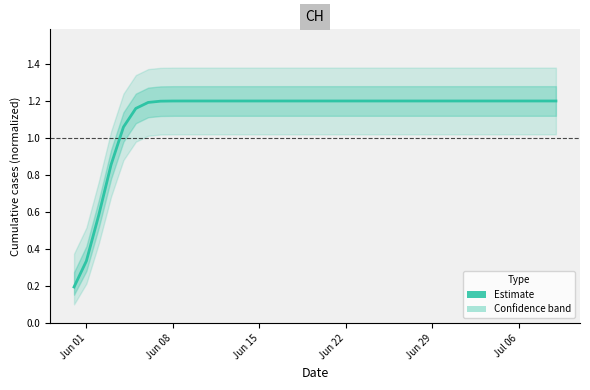

What is the maximum value shown in the chart?

1.2